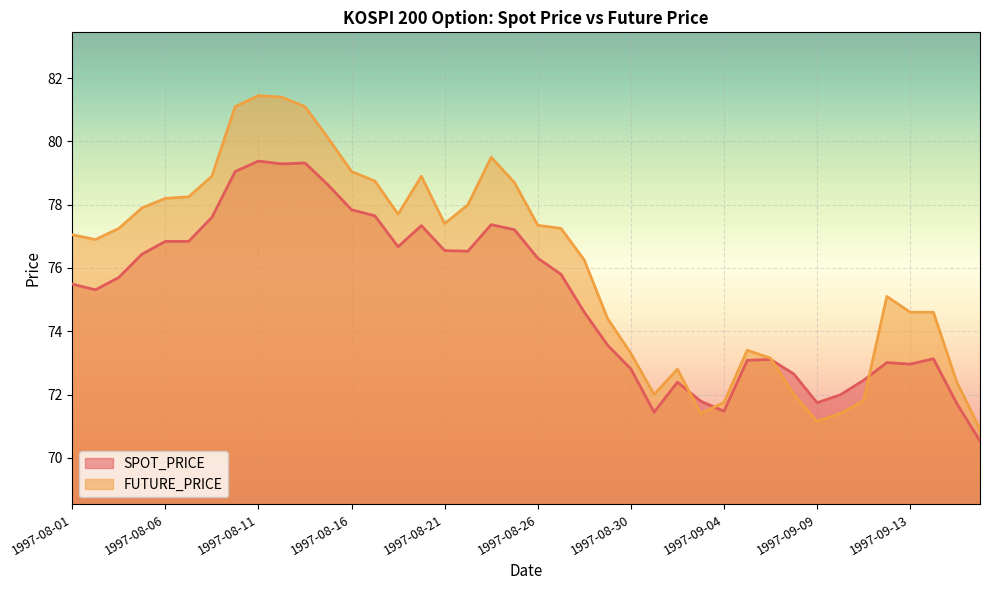

Reading left to right, what are all the values shown in this chart?

SPOT_PRICE: 1997-08-01=75.5	1997-08-02=75.3	1997-08-04=75.7	1997-08-05=76.4	1997-08-06=76.8	1997-08-07=76.8	1997-08-08=77.6	1997-08-09=79.0	1997-08-11=79.4	1997-08-12=79.3	1997-08-13=79.3	1997-08-14=78.6	1997-08-16=77.8	1997-08-18=77.7	1997-08-19=76.7	1997-08-20=77.3	1997-08-21=76.5	1997-08-22=76.5	1997-08-23=77.4	1997-08-25=77.2	1997-08-26=76.3	1997-08-27=75.8	1997-08-28=74.6	1997-08-29=73.6	1997-08-30=72.8	1997-09-01=71.4	1997-09-02=72.4	1997-09-03=71.8	1997-09-04=71.5	1997-09-05=73.1	1997-09-06=73.1	1997-09-08=72.7	1997-09-09=71.7	1997-09-10=72.0	1997-09-11=72.5	1997-09-12=73.0	1997-09-13=73.0	1997-09-18=73.1	1997-09-19=71.7	1997-09-20=70.5
FUTURE_PRICE: 1997-08-01=77.0	1997-08-02=76.9	1997-08-04=77.2	1997-08-05=77.9	1997-08-06=78.2	1997-08-07=78.2	1997-08-08=78.9	1997-08-09=81.1	1997-08-11=81.5	1997-08-12=81.4	1997-08-13=81.1	1997-08-14=80.1	1997-08-16=79.0	1997-08-18=78.8	1997-08-19=77.7	1997-08-20=78.9	1997-08-21=77.4	1997-08-22=78.0	1997-08-23=79.5	1997-08-25=78.7	1997-08-26=77.3	1997-08-27=77.2	1997-08-28=76.2	1997-08-29=74.4	1997-08-30=73.3	1997-09-01=72.0	1997-09-02=72.8	1997-09-03=71.4	1997-09-04=71.8	1997-09-05=73.4	1997-09-06=73.2	1997-09-08=72.0	1997-09-09=71.2	1997-09-10=71.4	1997-09-11=71.8	1997-09-12=75.1	1997-09-13=74.6	1997-09-18=74.6	1997-09-19=72.4	1997-09-20=70.9